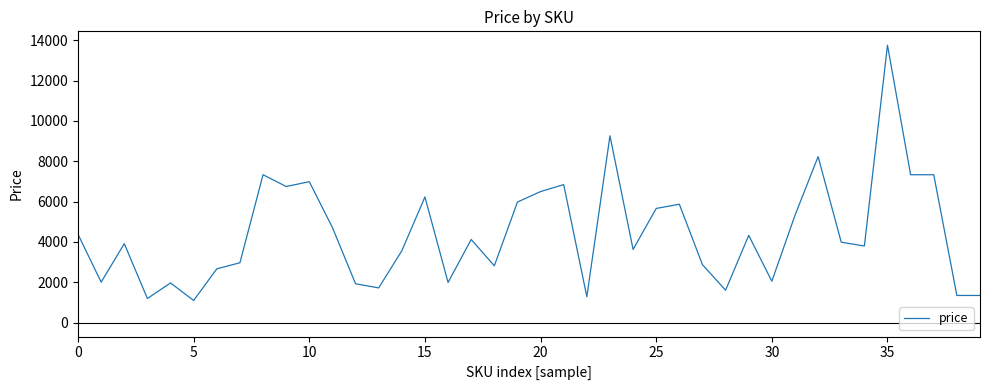

What is the maximum value shown in the chart?

13750